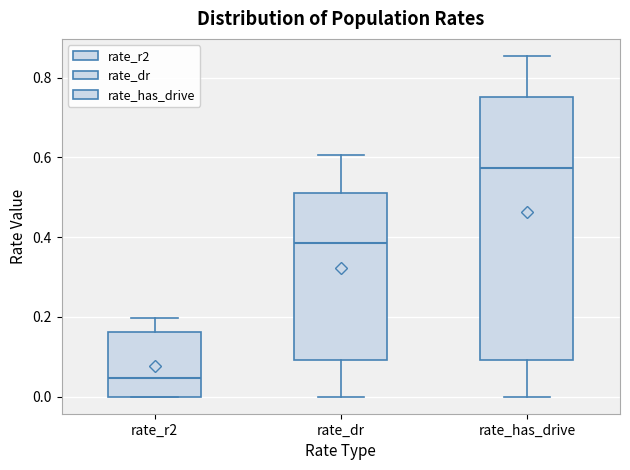

Comparing the boxes themselves (not the whiskers), which one is the tallest?

rate_has_drive